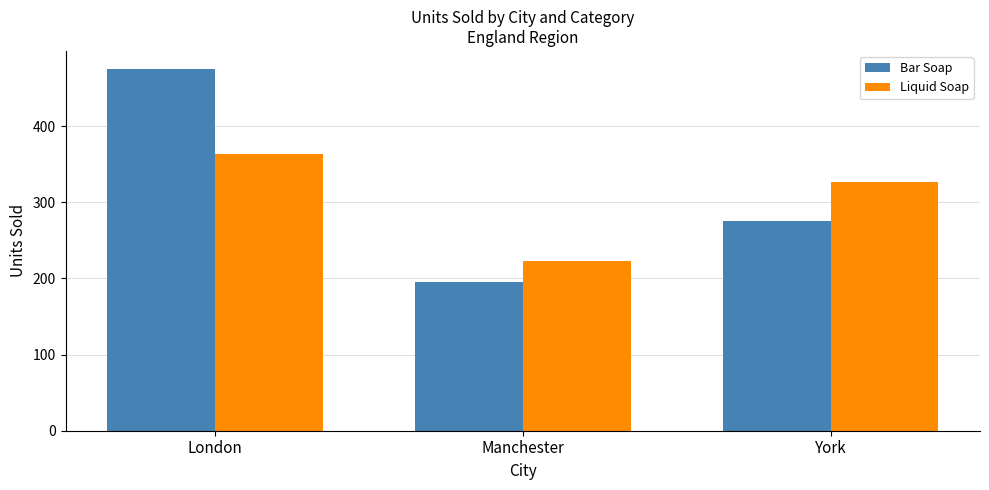

Where does the Liquid Soap series first go above 327?

London